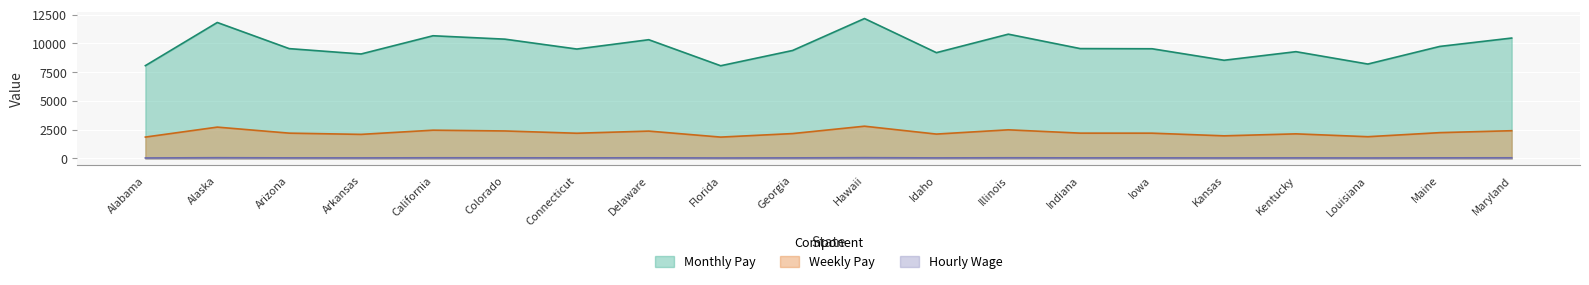

Which label corresponds to the smallest value in the chart?

Florida